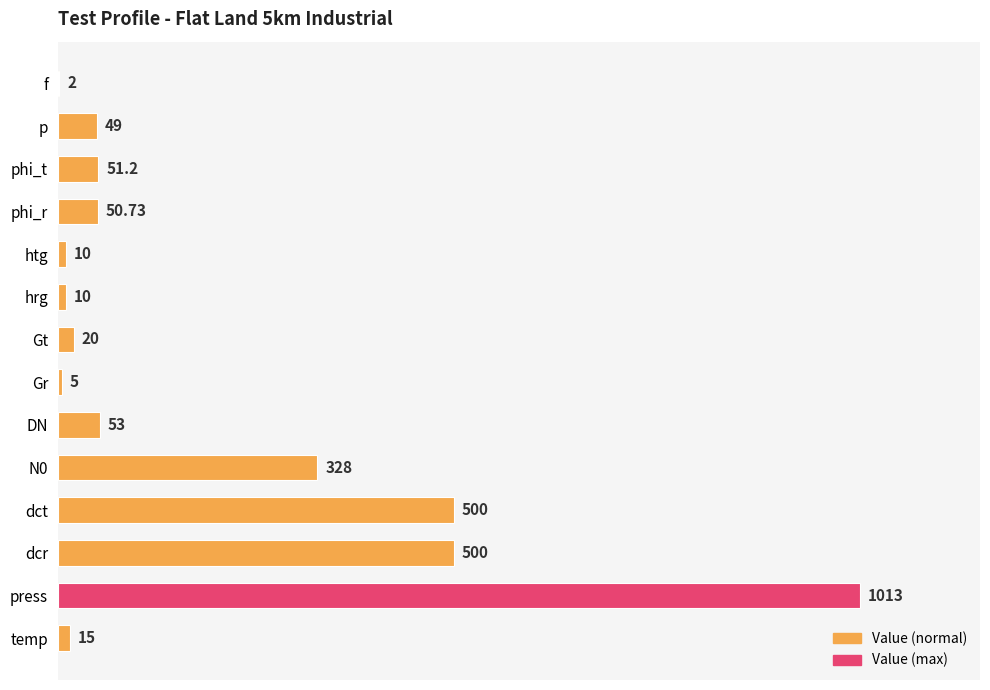

Which category has the highest value across all series?

press